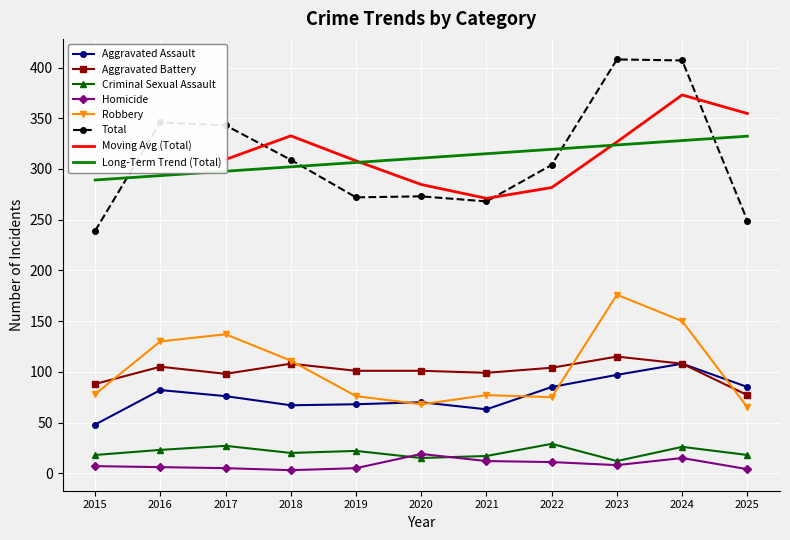

In Total, how many points are higher than both neighbors (excluding endpoints)?

3